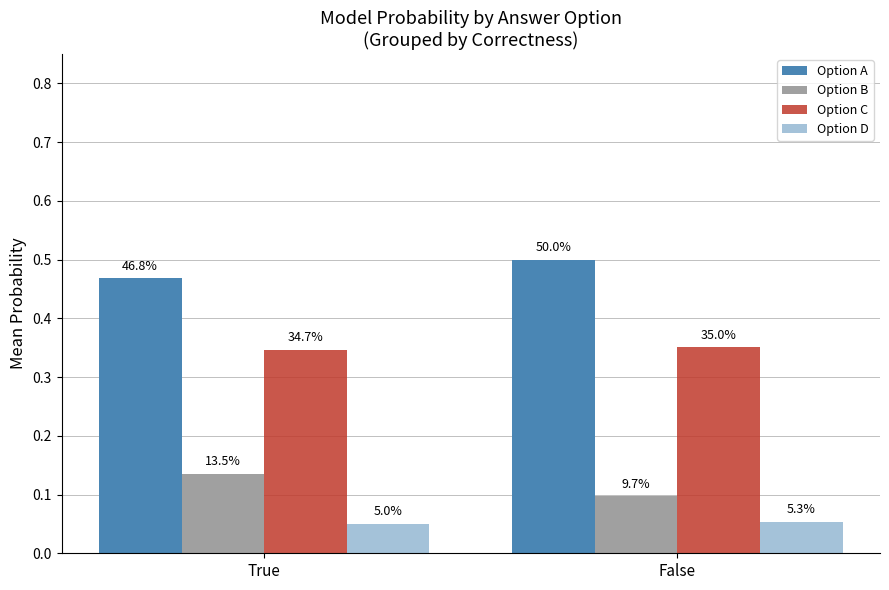

Which has a higher value, False or True?

False